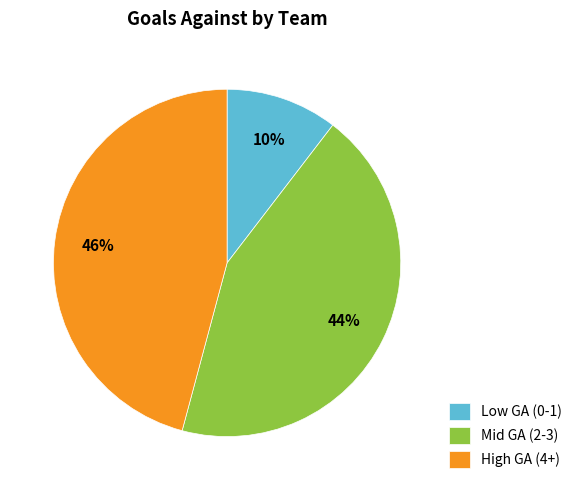

To the nearest percent, what is the average slice percentage?

33%